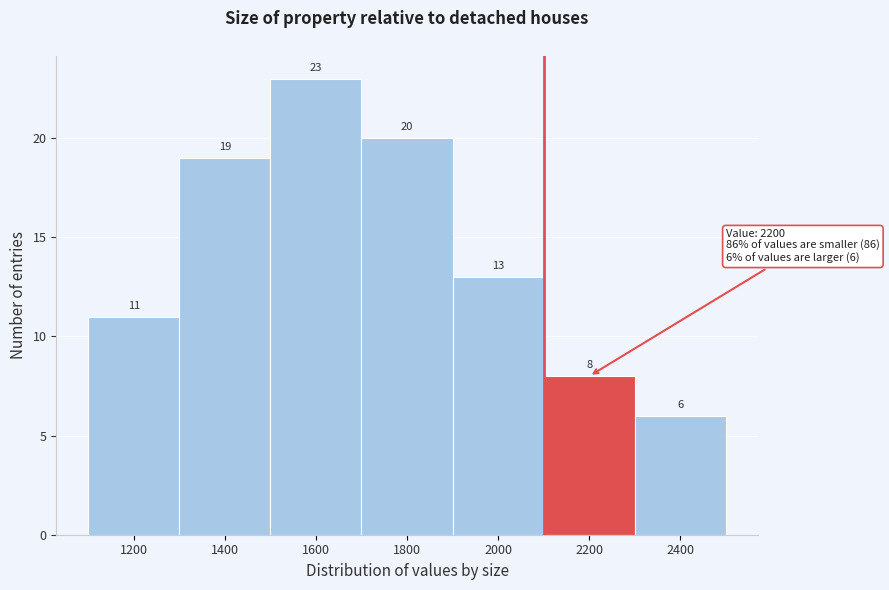

Reading right to left, list all the values displayed in this chart.

6	8	13	20	23	19	11